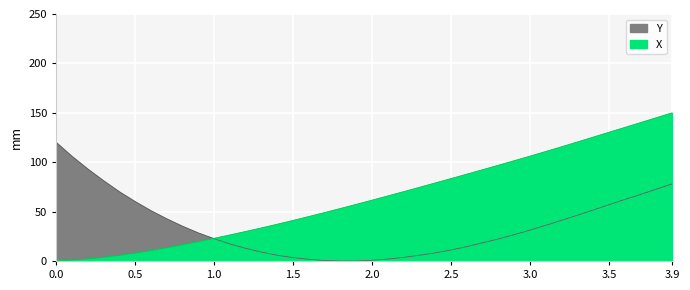

Which series ends up on top after the final intersection of X and Y?

X